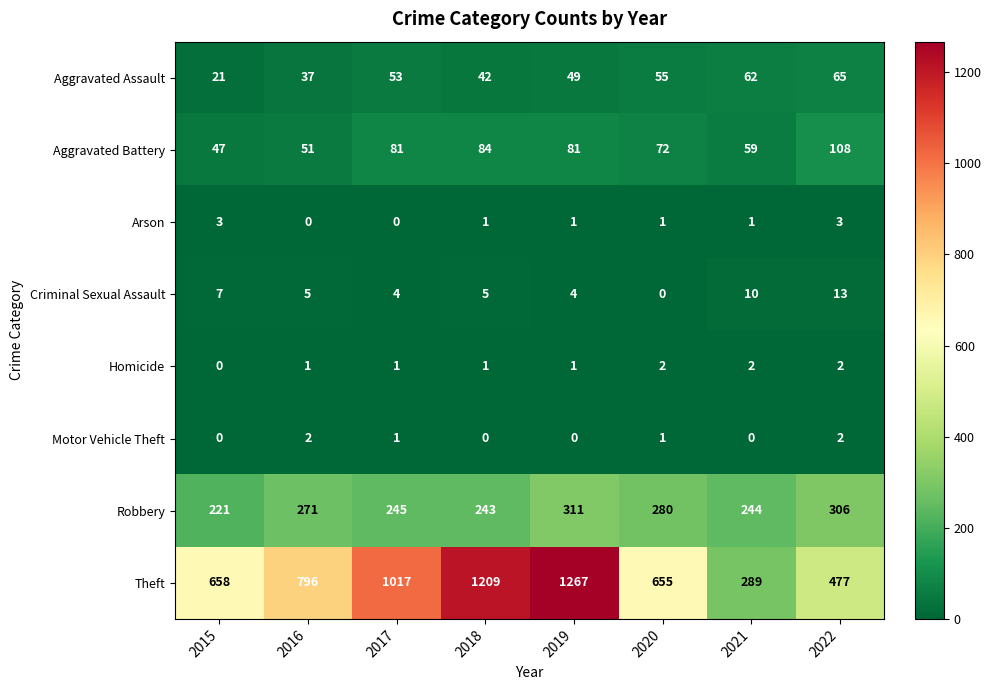

At how many categories does at least one series exceed 111?

8